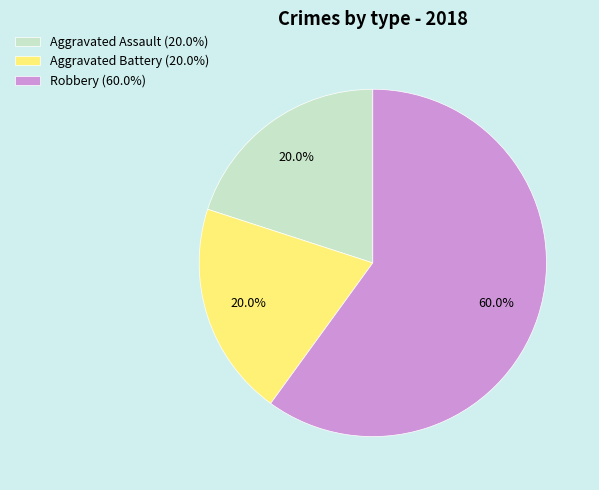

What percentage do Aggravated Battery and Robbery together represent?

80.0%